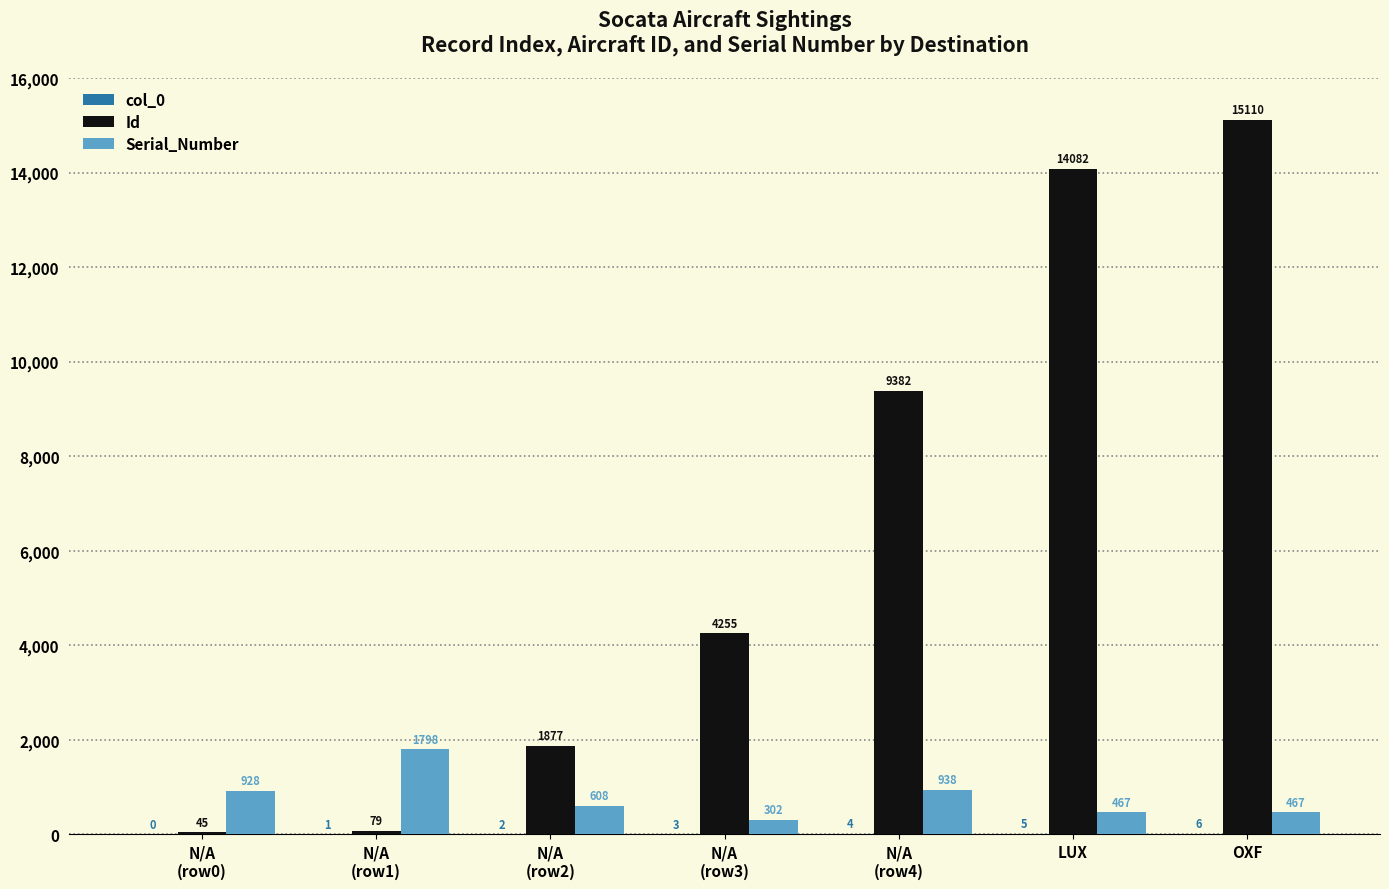

What is the maximum value shown in the chart?

15110